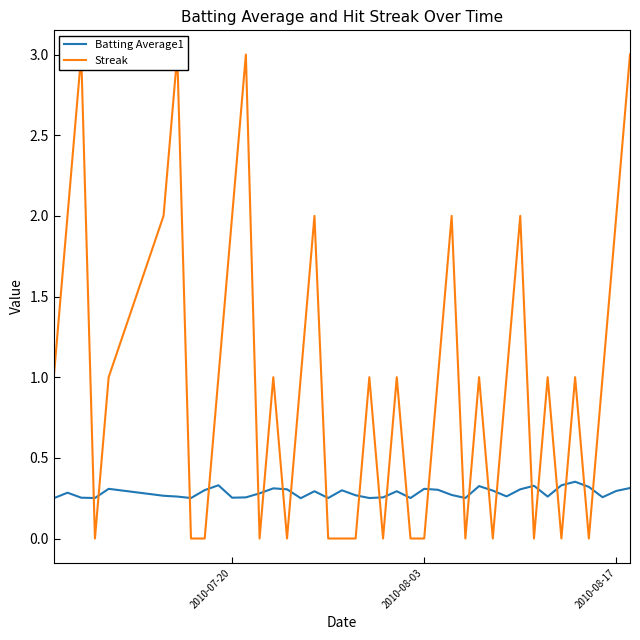

Reading left to right, extract all data points from this chart.

Batting Average1: 0.2	0.3	0.3	0.3	0.3	0.3	0.3	0.3	0.3	0.3	0.3	0.3	0.3	0.3	0.3	0.2	0.3	0.3	0.3	0.3	0.3	0.3	0.3	0.3	0.3	0.3	0.3	0.3	0.3	0.3	0.3	0.3	0.3	0.3	0.3	0.4	0.3	0.3	0.3	0.3
Streak: 1.0	2.0	3.0	0.0	1.0	2.0	3.0	0.0	0.0	1.0	2.0	3.0	0.0	1.0	0.0	1.0	2.0	0.0	0.0	0.0	1.0	0.0	1.0	0.0	0.0	1.0	2.0	0.0	1.0	0.0	1.0	2.0	0.0	1.0	0.0	1.0	0.0	1.0	2.0	3.0